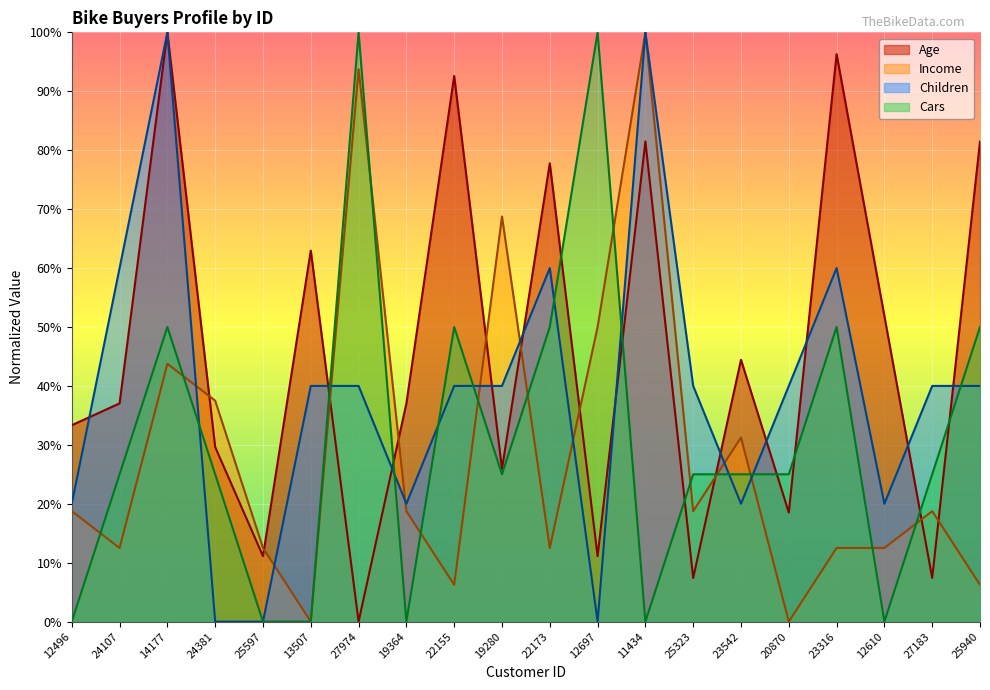

How many data points in Income are above 0?

18